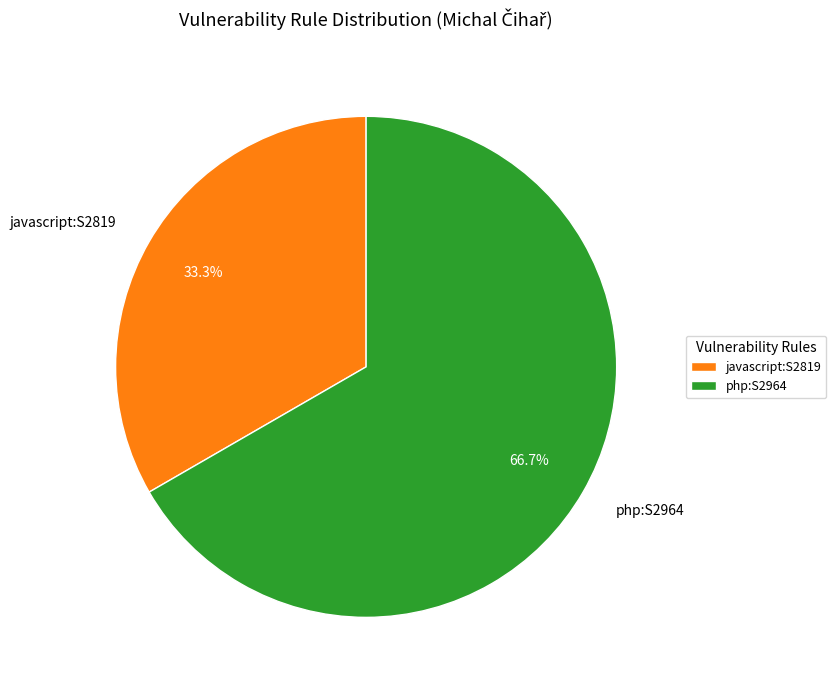

Which slice is the largest?

php:S2964